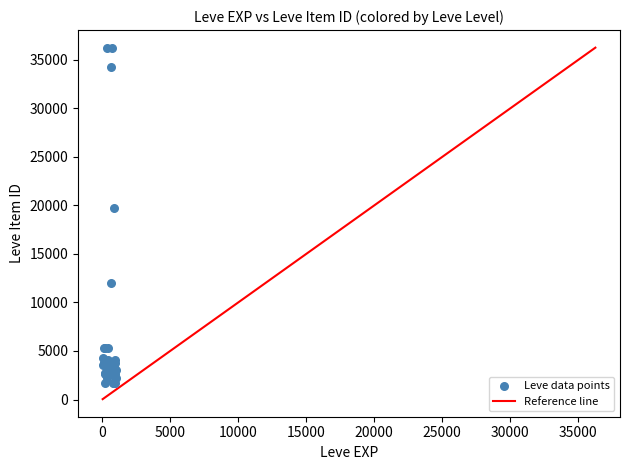

What Y value in the scatter plot is closest to 18967?

19744